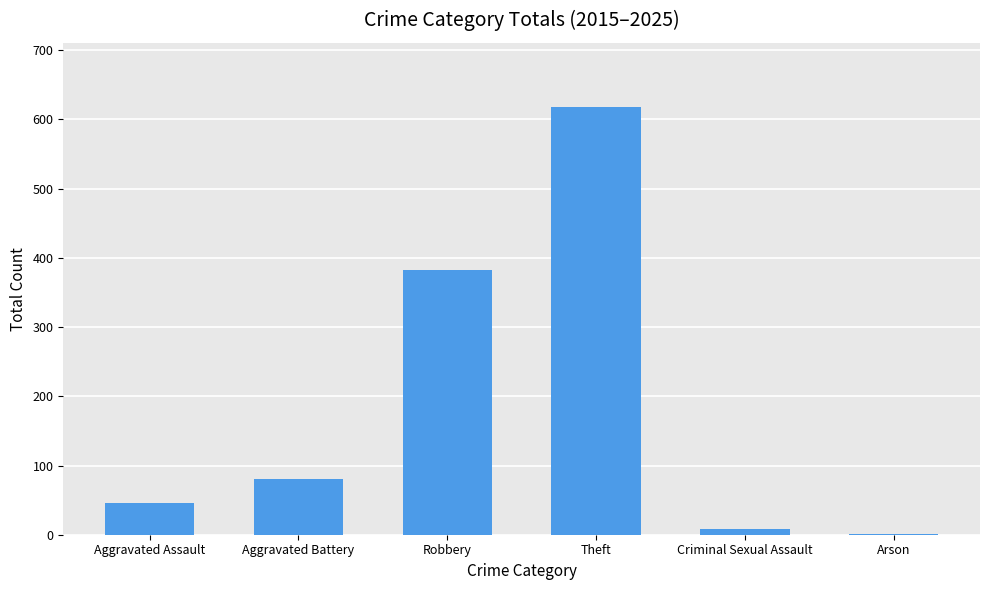

What is the sum of all values?

1137